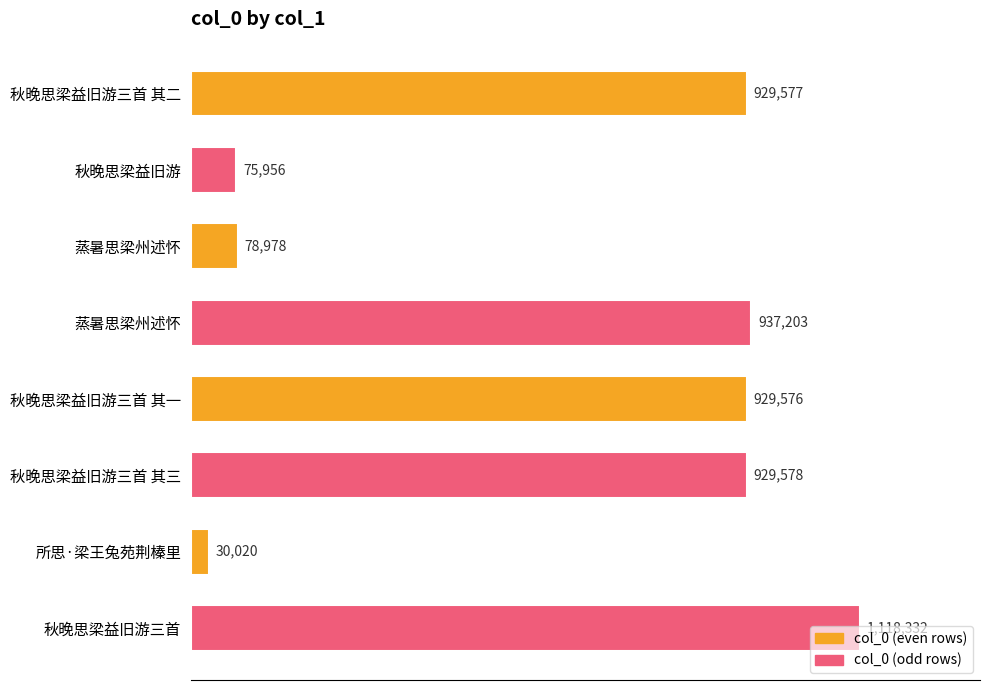

Does the chart contain any negative values?

No